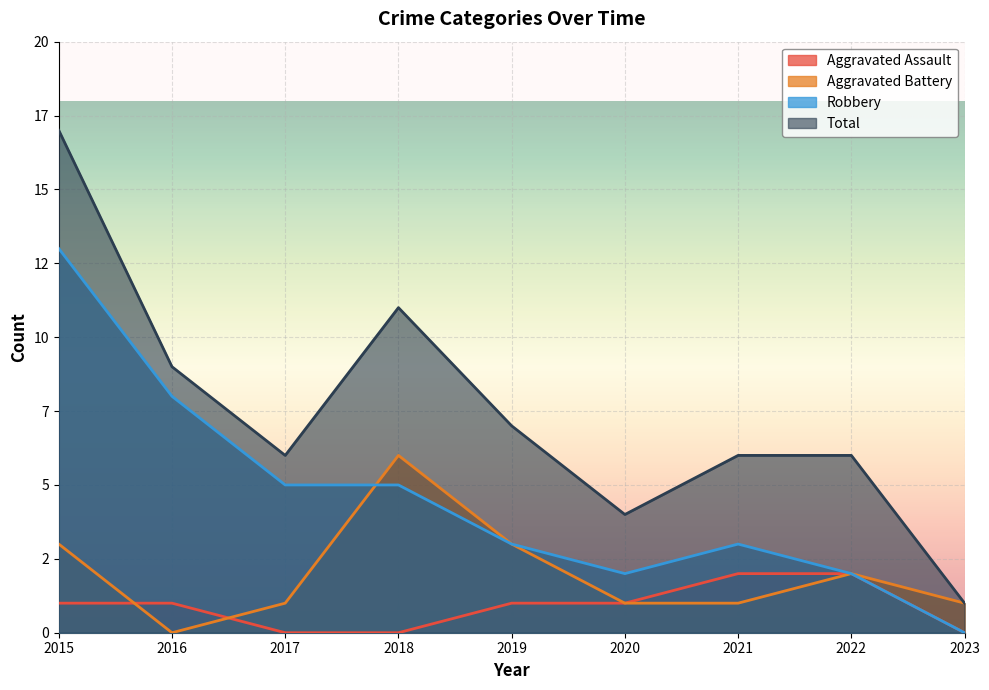

What is the difference between the maximum and second lowest values in the Robbery series?

11